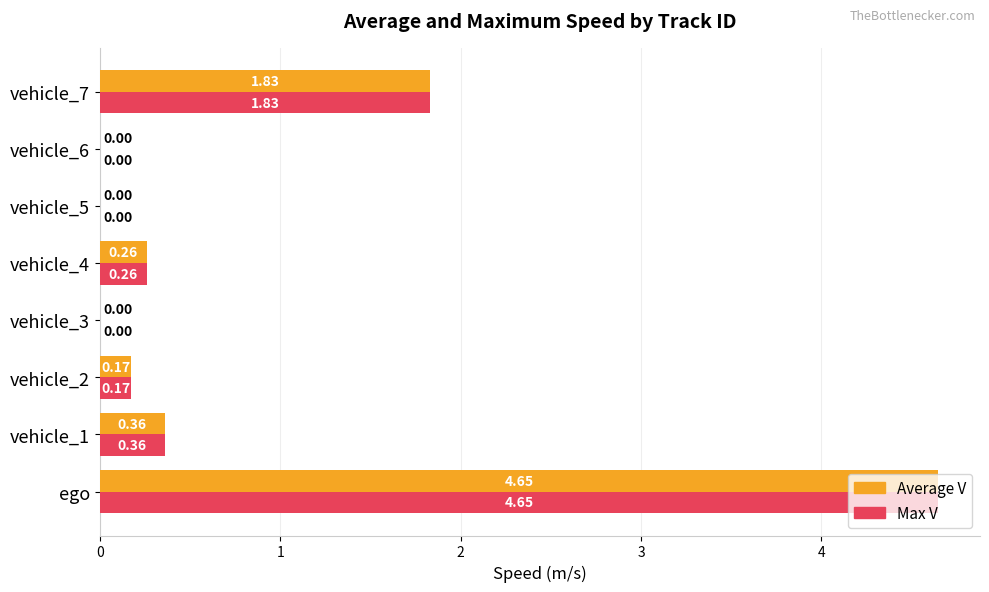

Which category has the highest value in the Max V series?

ego